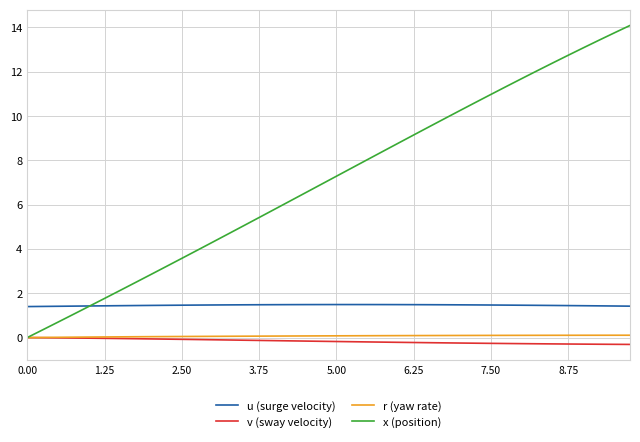

What is the sum of all u (surge velocity) values?

58.4